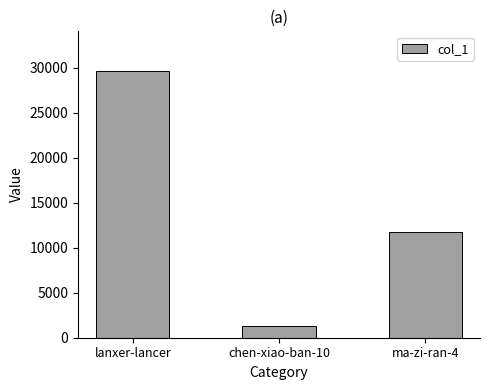

Rank the categories by value from lowest to highest.

chen-xiao-ban-10, ma-zi-ran-4, lanxer-lancer